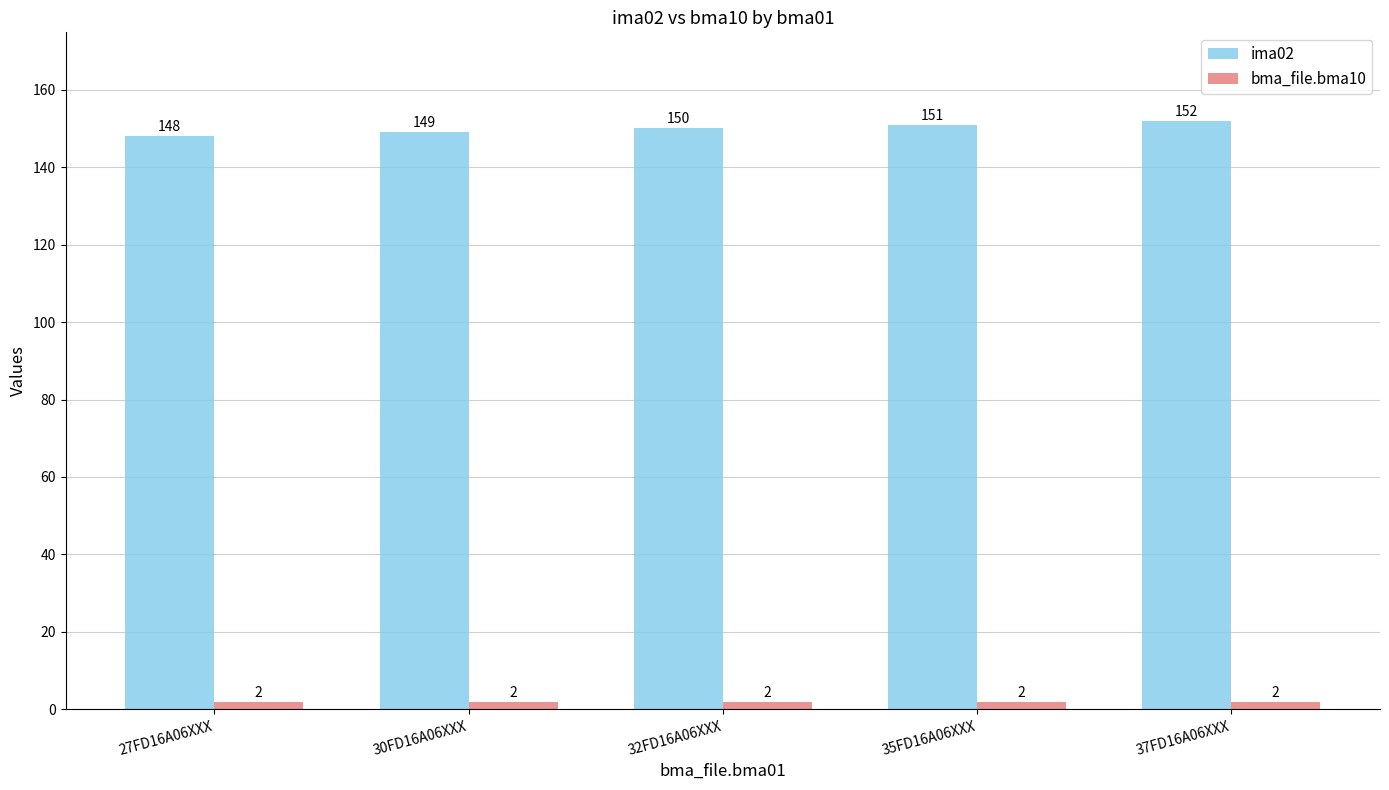

What is the highest value of the bma_file.bma10 series?

2